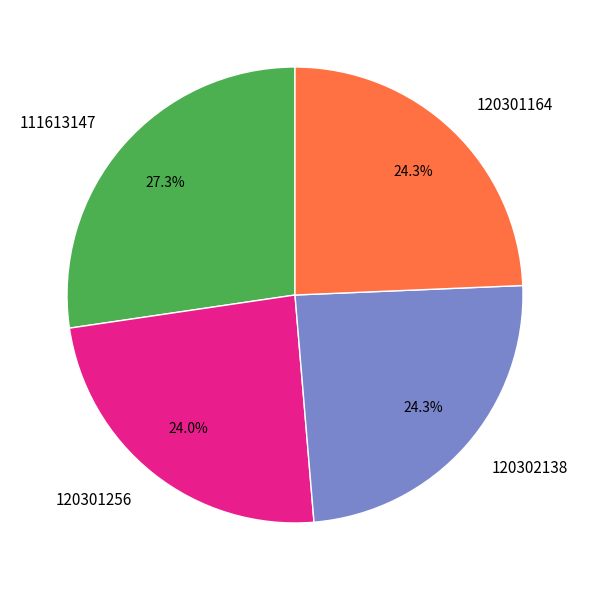

Do 120301256 and 111613147 together represent more than half of the pie?

Yes